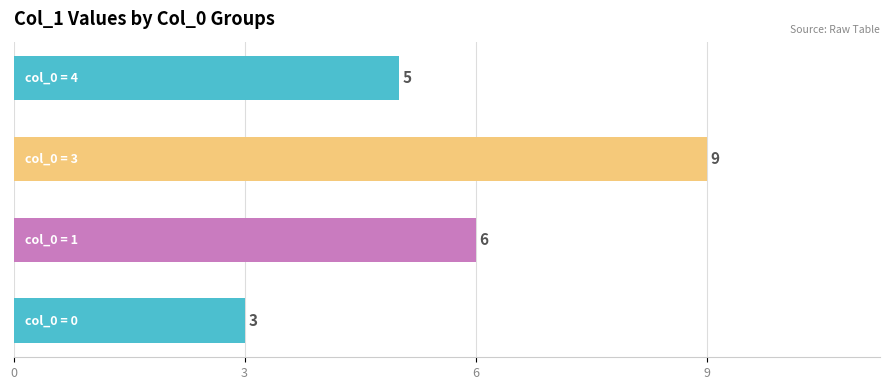

Count the number of data series in this chart.

1